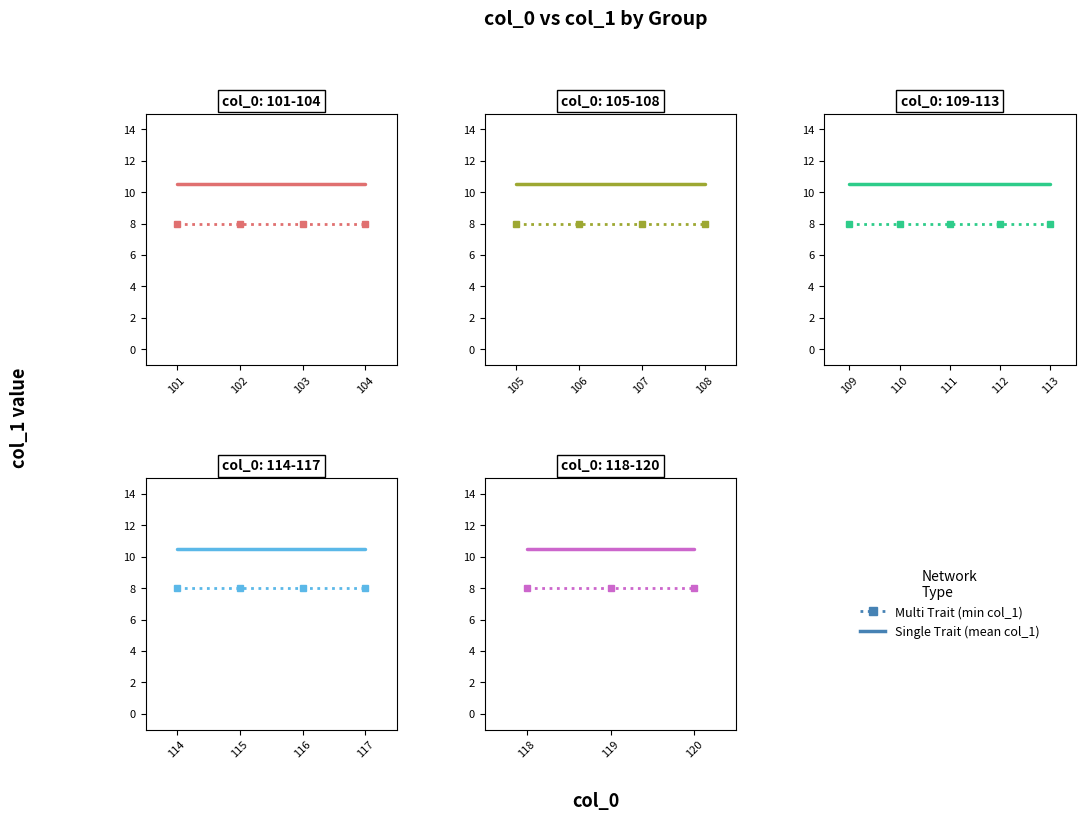

True or false: Multi Trait (min col_1) has a value of 11.5 at 120.

False